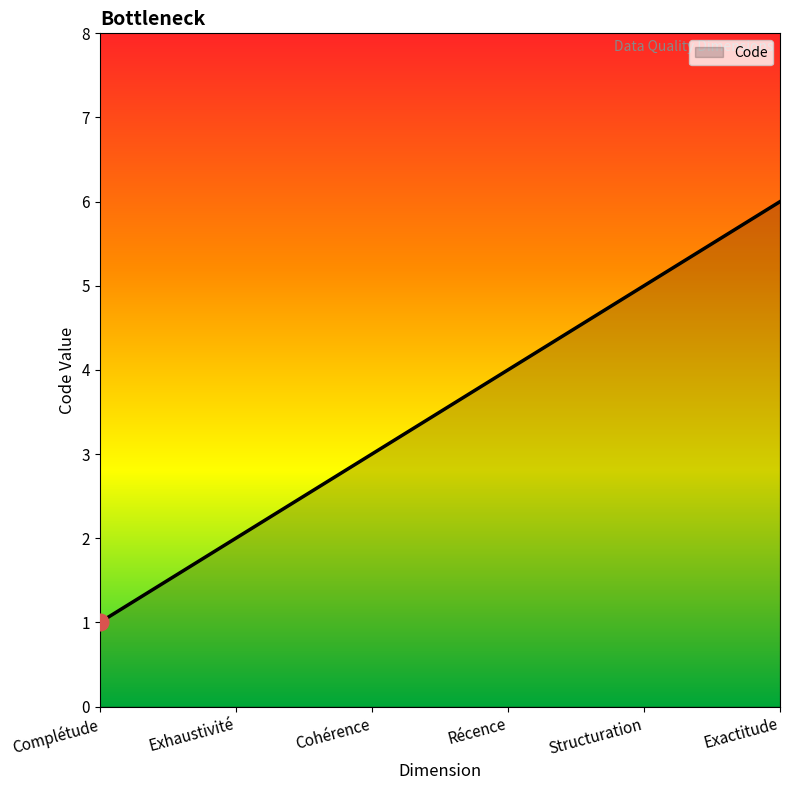

Reading right to left, what are all the values shown in this chart?

6	5	4	3	2	1